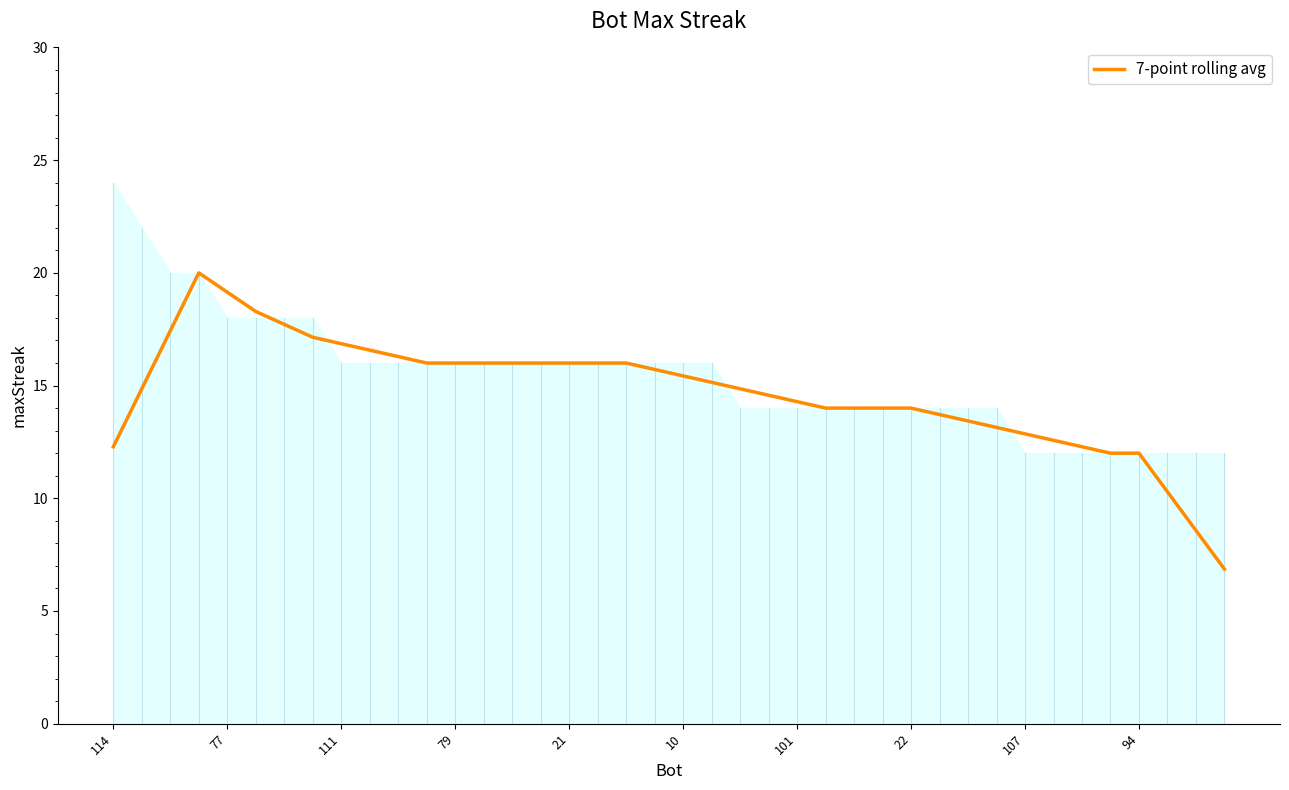

How many values are below 15?

20